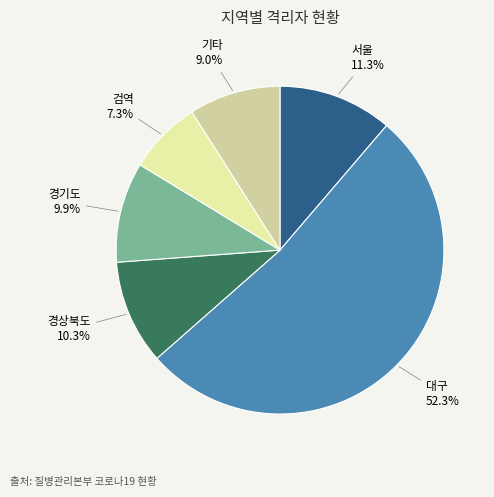

Does any single category account for the majority?

Yes